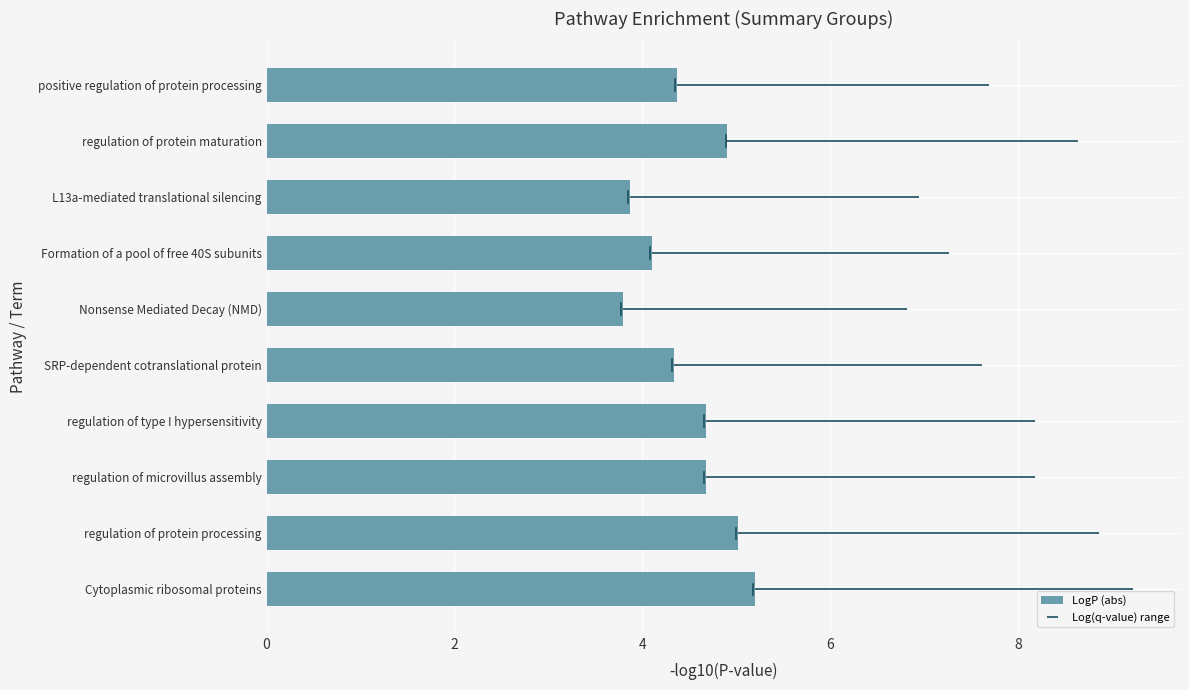

What is the sum of all values?

45.0